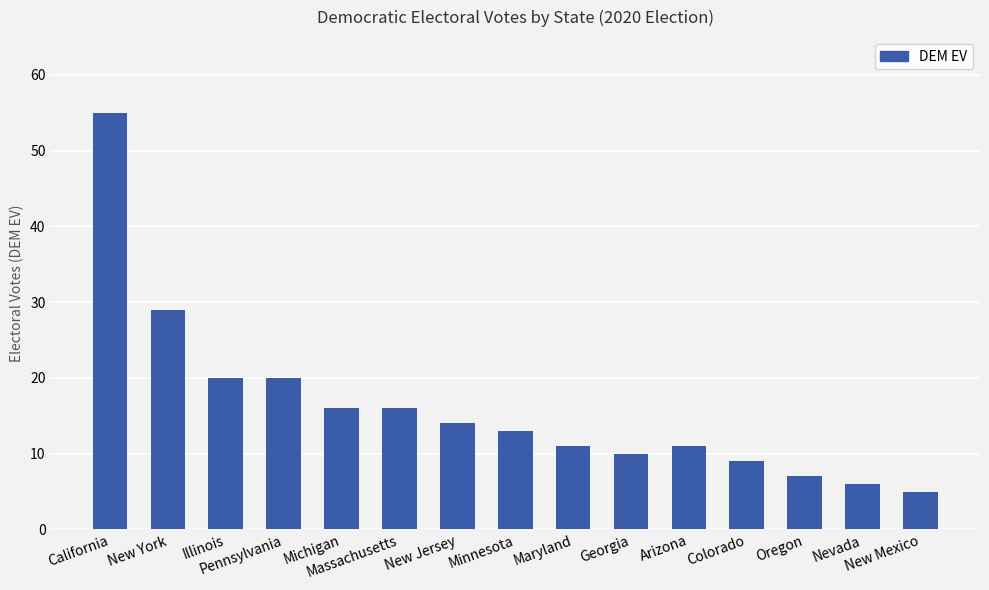

The value at Georgia is 3. True or false?

False